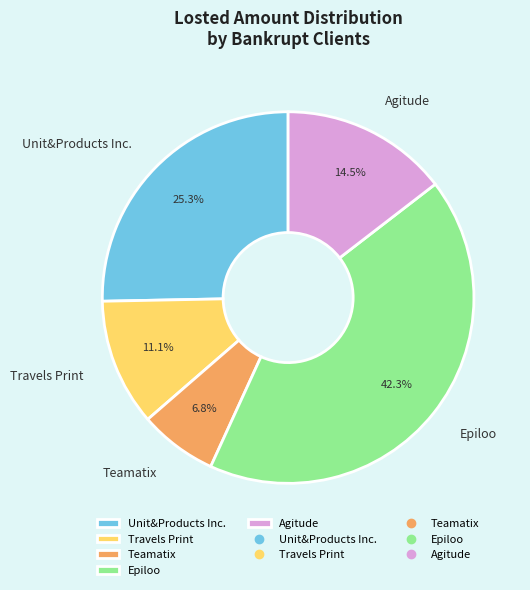

The Travels Print slice represents 25% of the pie. True or false?

False